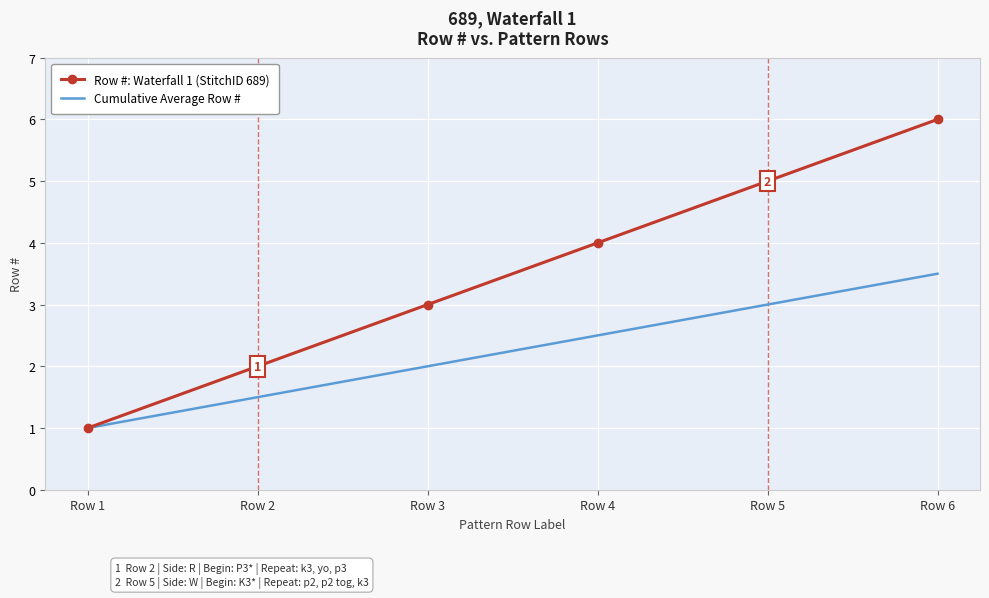

What is the highest value of the Row #: Waterfall 1 (StitchID 689) series?

6.0